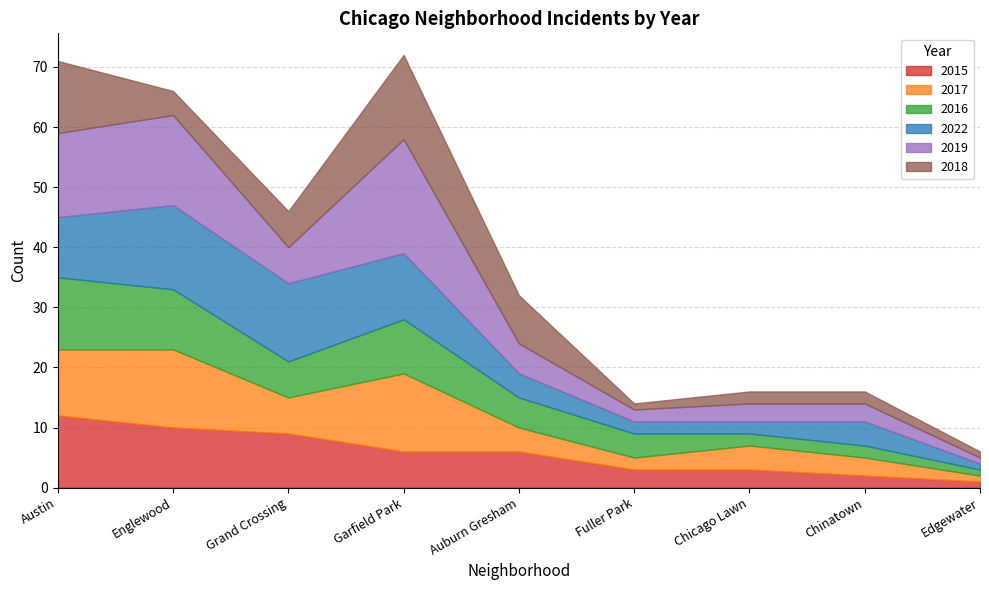

Reading left to right, transcribe all the data shown in this chart.

2015: 12	10	9	6	6	3	3	2	1
2017: 11	13	6	13	4	2	4	3	1
2016: 12	10	6	9	5	4	2	2	1
2022: 10	14	13	11	4	2	2	4	1
2019: 14	15	6	19	5	2	3	3	1
2018: 12	4	6	14	8	1	2	2	1